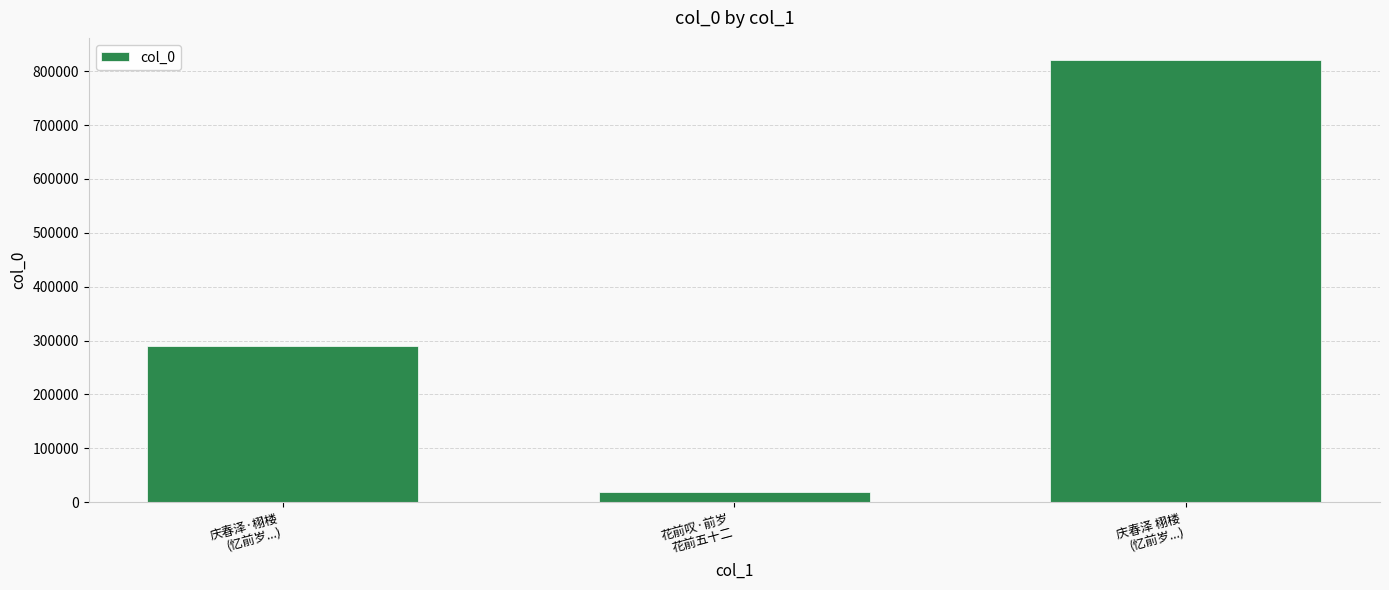

What is the change in value from 庆春泽·栩楼
(忆前岁...) to 花前叹·前岁
花前五十二?

-271399